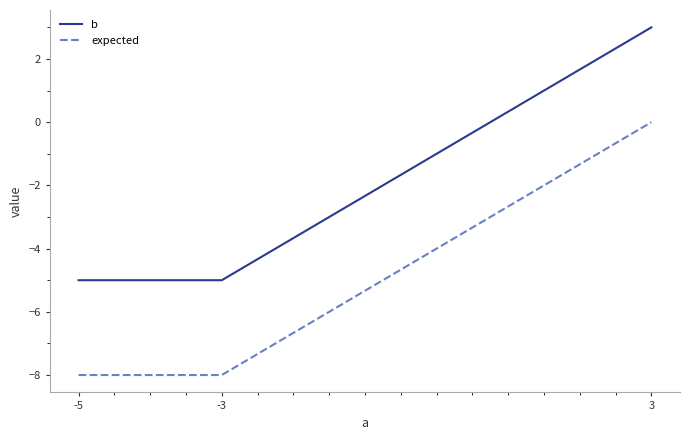

What is the sum of all b values?

-7